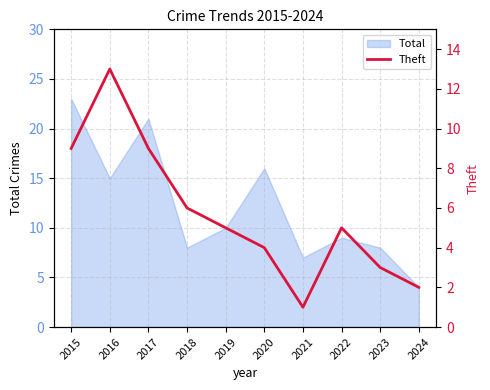

What is the highest value of the Total series?

23